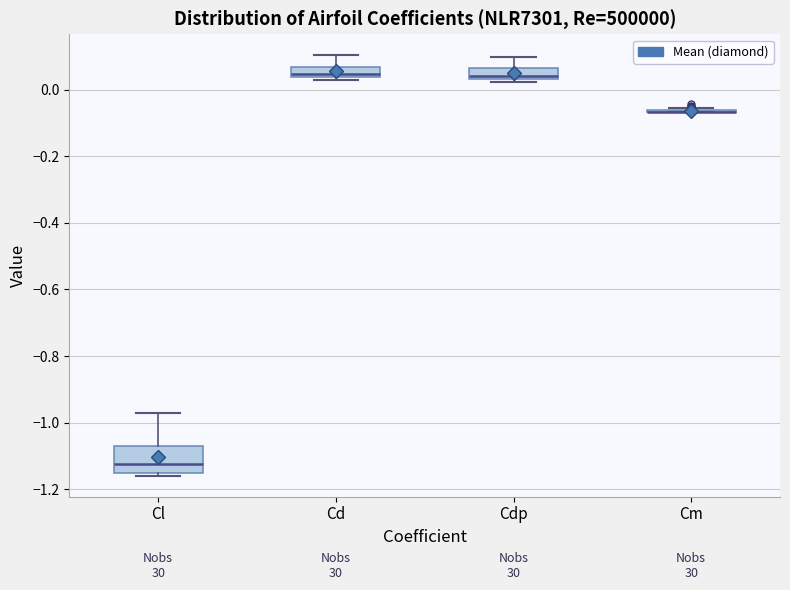

Where is the lower edge of the box for Cdp on the y-axis? The values are not printed on the chart, so give them approximately, as read against the axis.

0.04